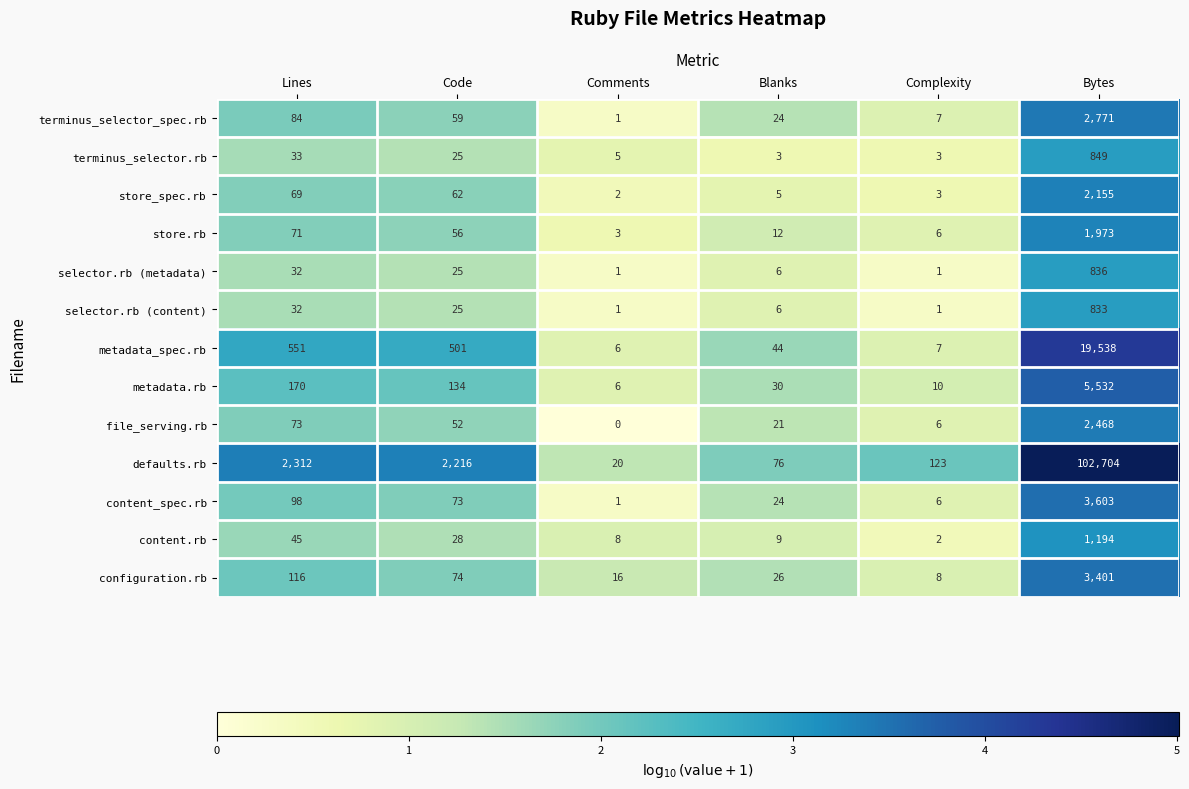

Count the number of categories in the chart.

6